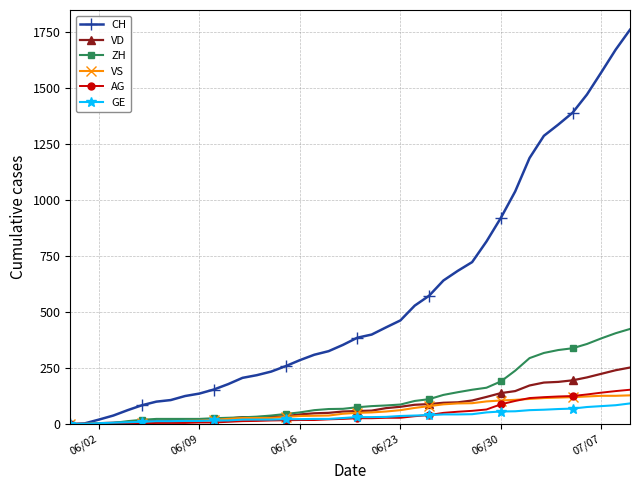

Does the chart display data point markers on the line(s)?

Yes